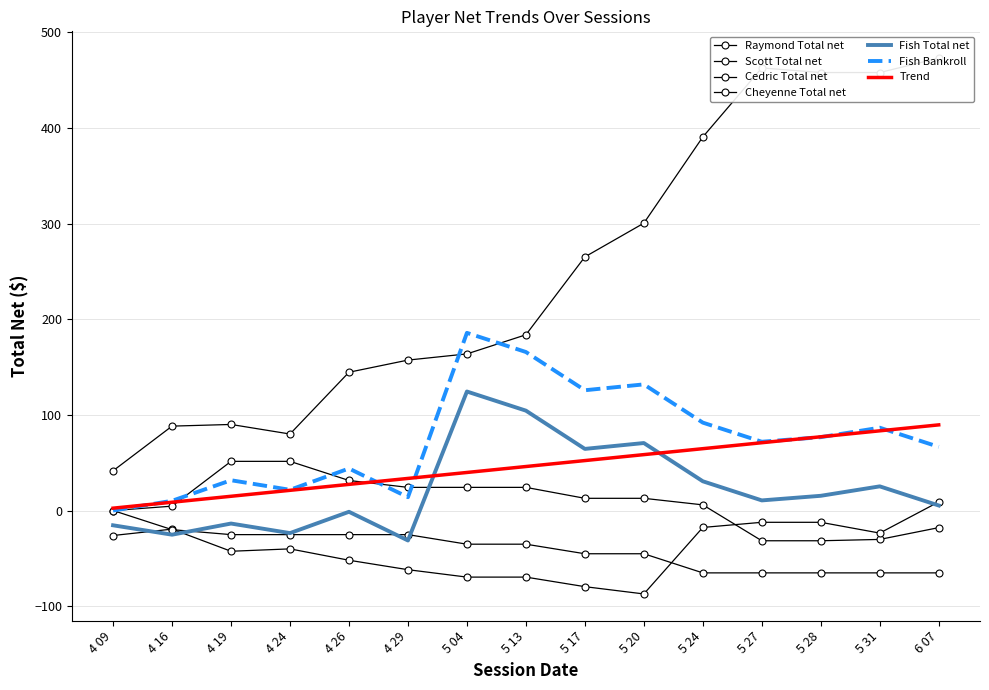

Rank the series by their maximum value, from highest to lowest.

Scott Total net, Fish Bankroll, Fish Total net, Raymond Total net, Cedric Total net, Cheyenne Total net